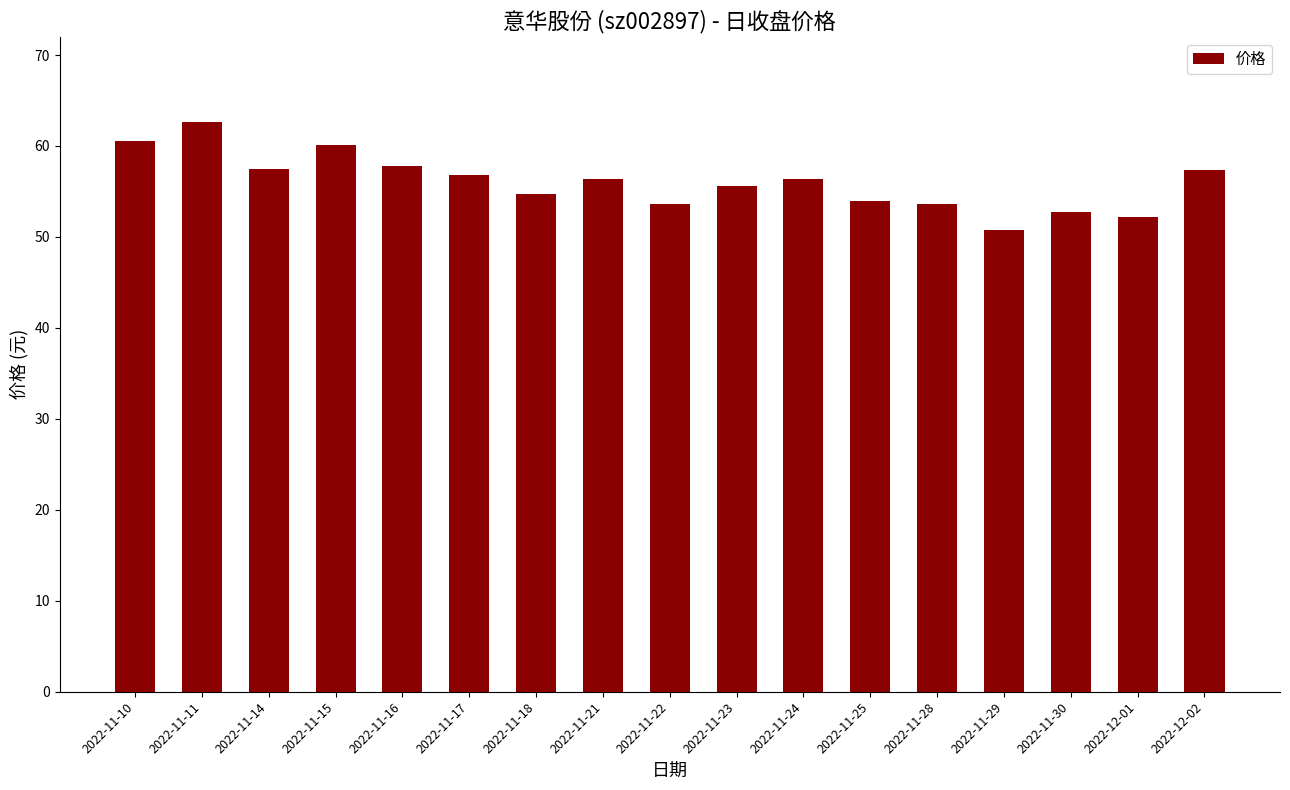

What is the value of the 7th bar from the left?

54.7